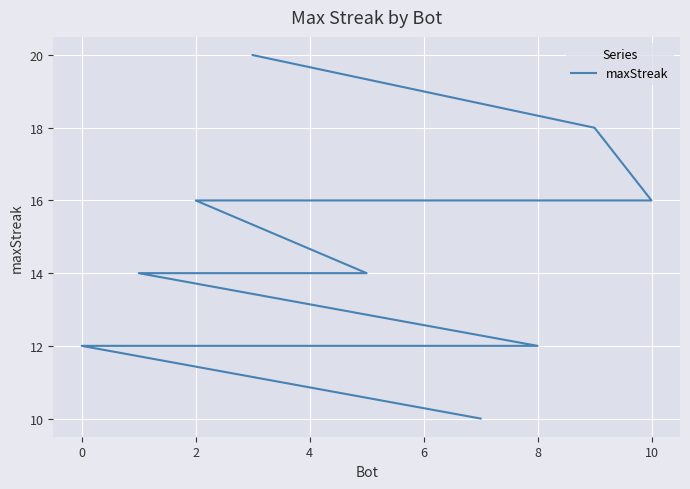

At which label is the value closest to 15?

10